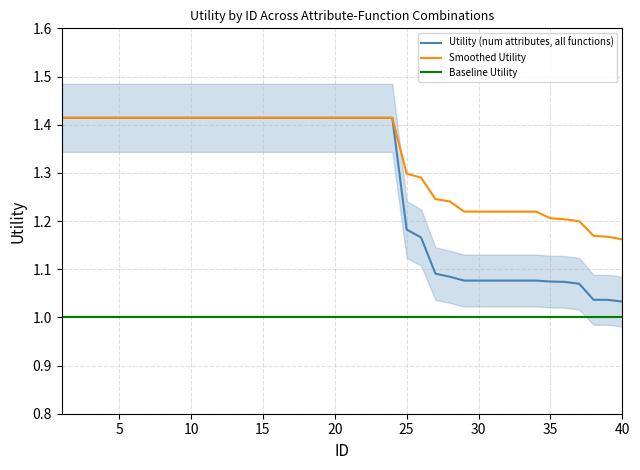

What is the value of the Smoothed Utility point at the 21st from the left?

1.4